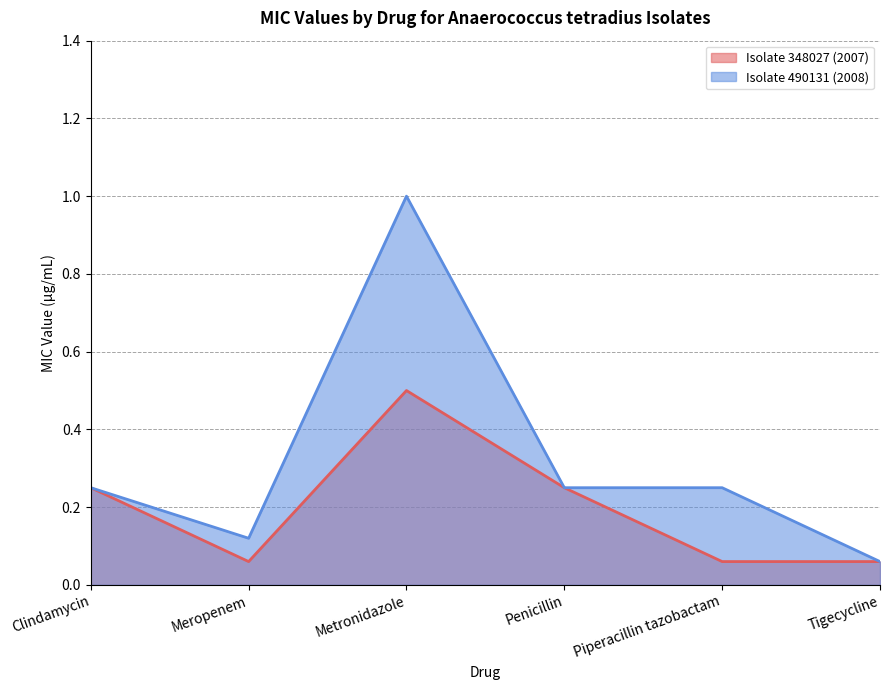

What is the label of the 2nd point from the right?

Piperacillin tazobactam